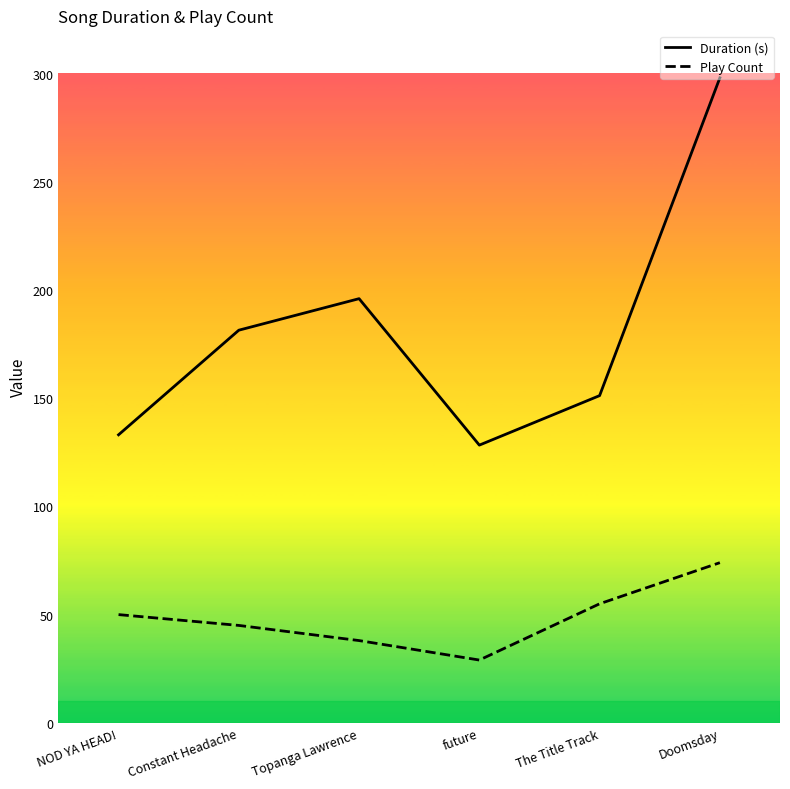

What is the sum of the Duration (s) values at Doomsday and Topanga Lawrence?

494.1